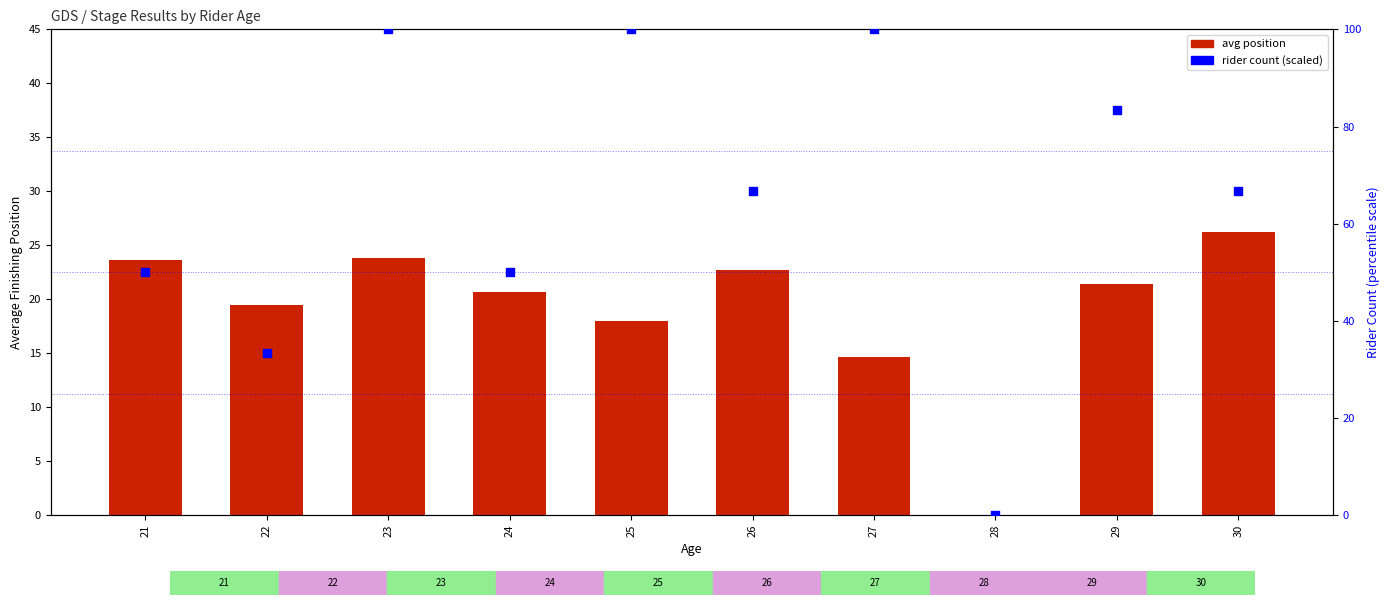

Which series reaches the maximum Y coordinate?

rider count